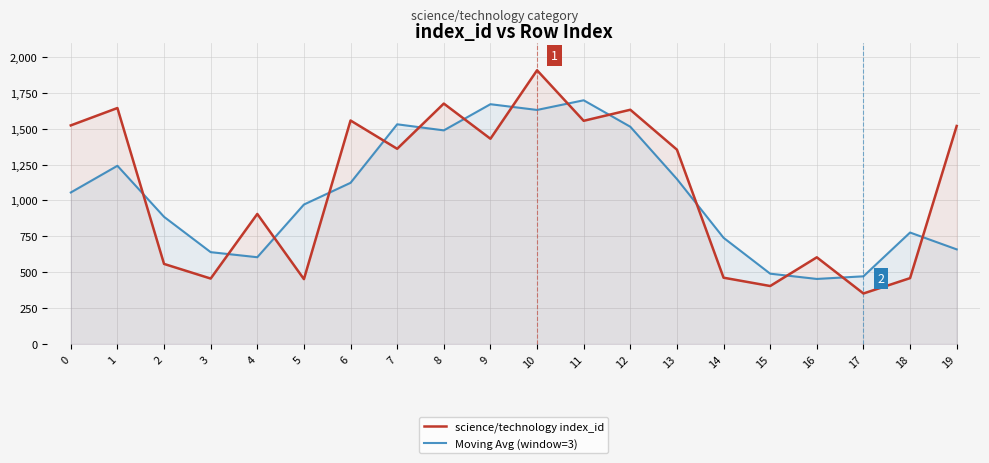

Between 2 and 11, which series saw the biggest shift?

science/technology index_id